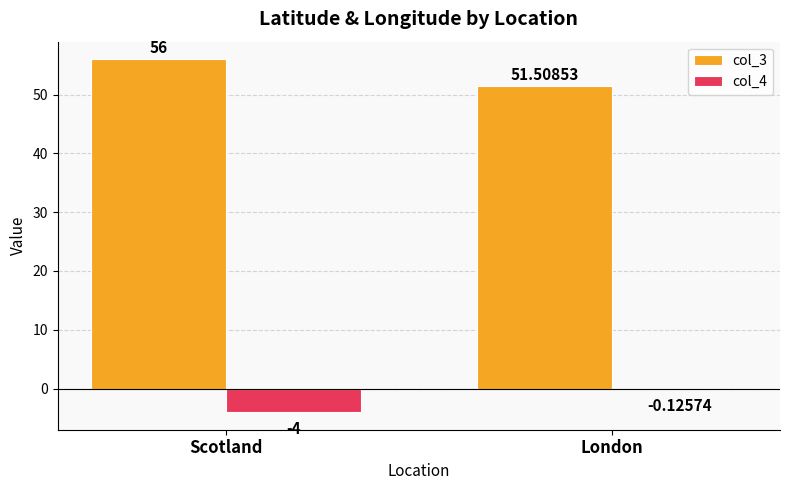

What is the sum of the col_3 values at London and Scotland?

107.5